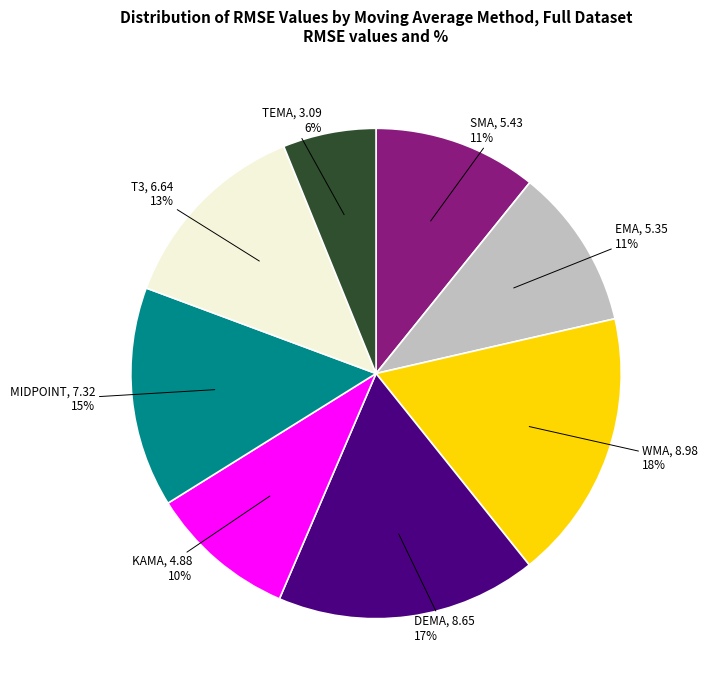

How many segments does this pie chart have?

8